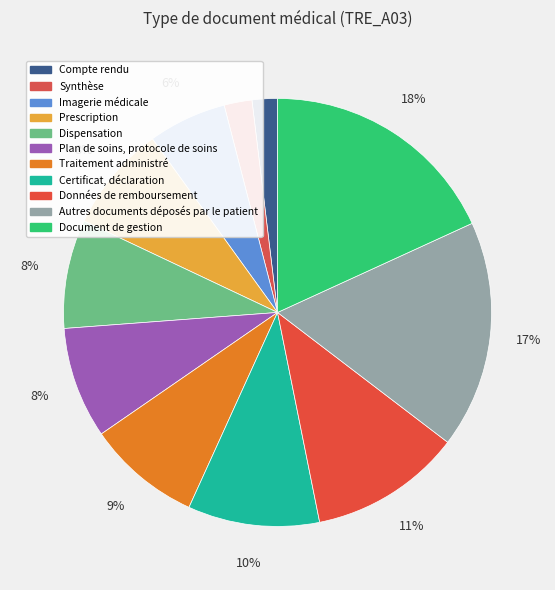

To the nearest percent, what is the difference between the Dispensation and Données de remboursement slice percentages?

3%